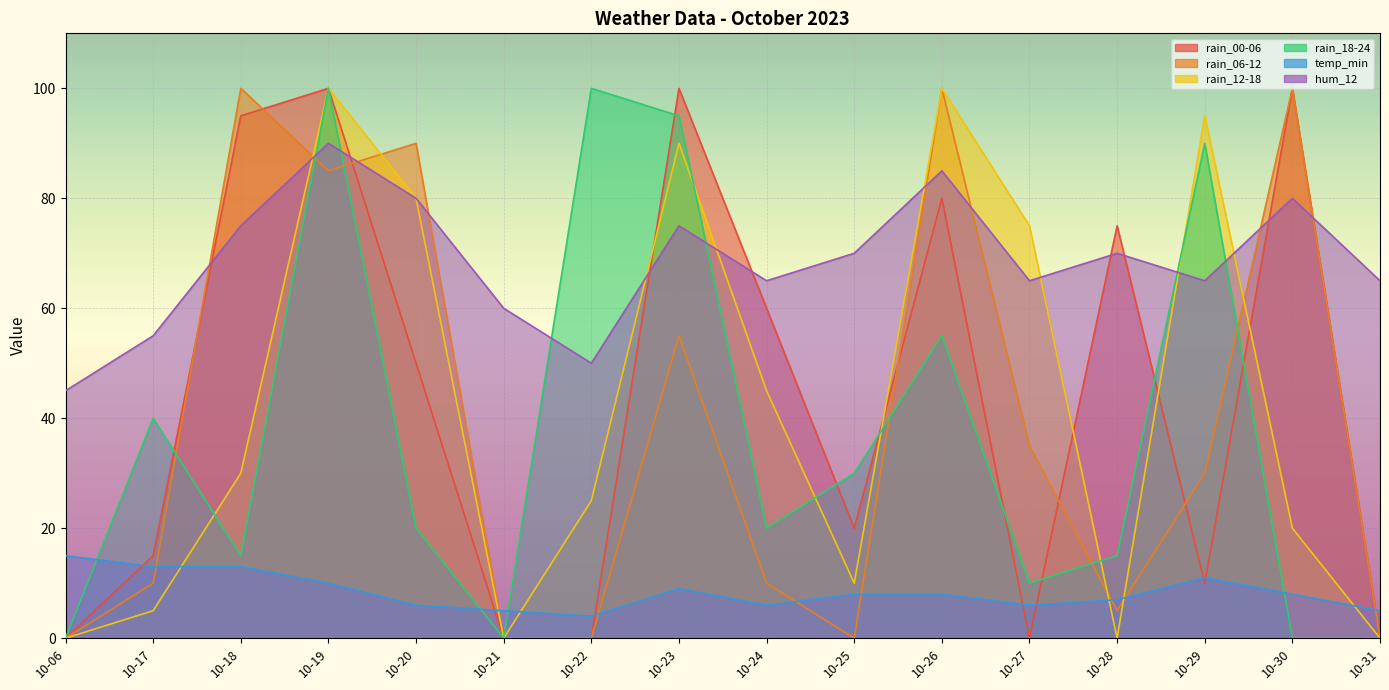

How many times do rain_00-06 and temp_min cross each other?

8